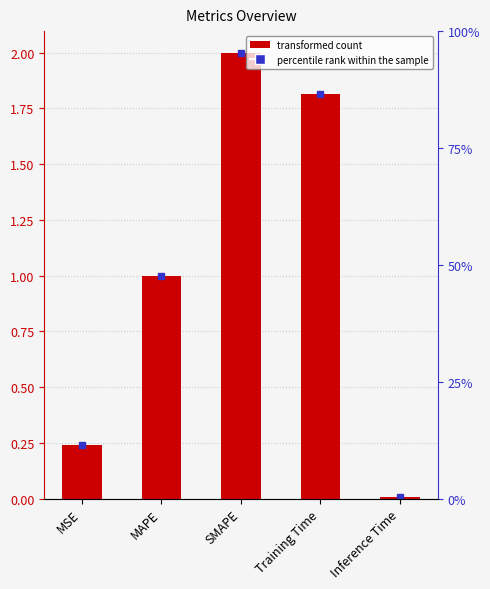

What is the sum of all values?

5.1